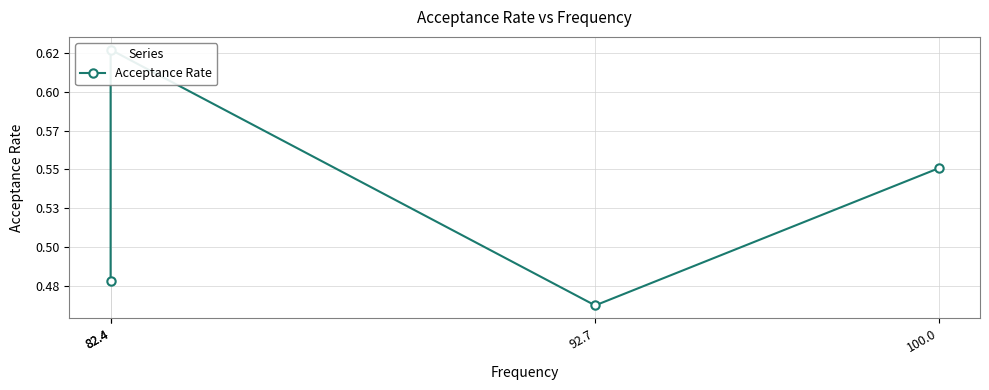

What is the sum of all values?

2.1